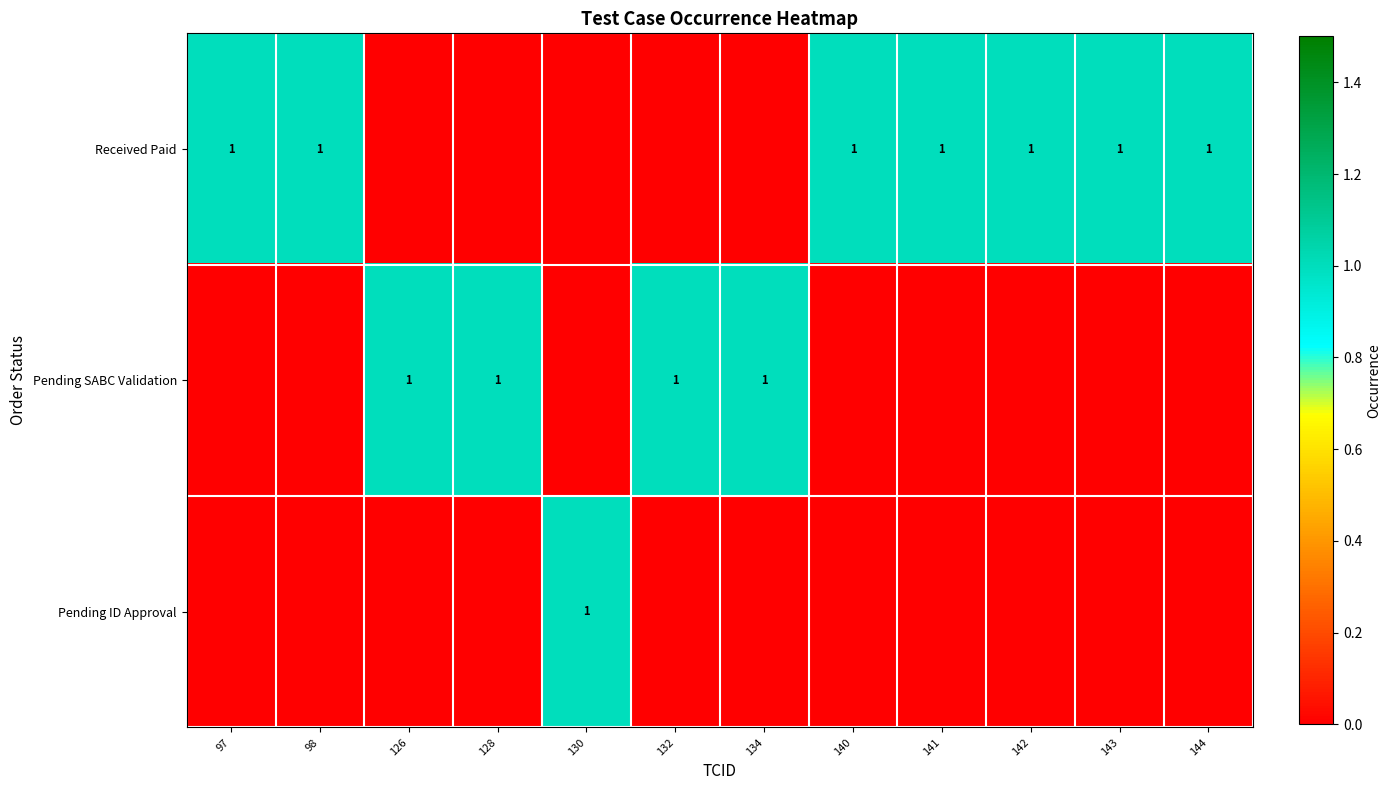

The Pending SABC Validation series shows 2 at 128. True or false?

False